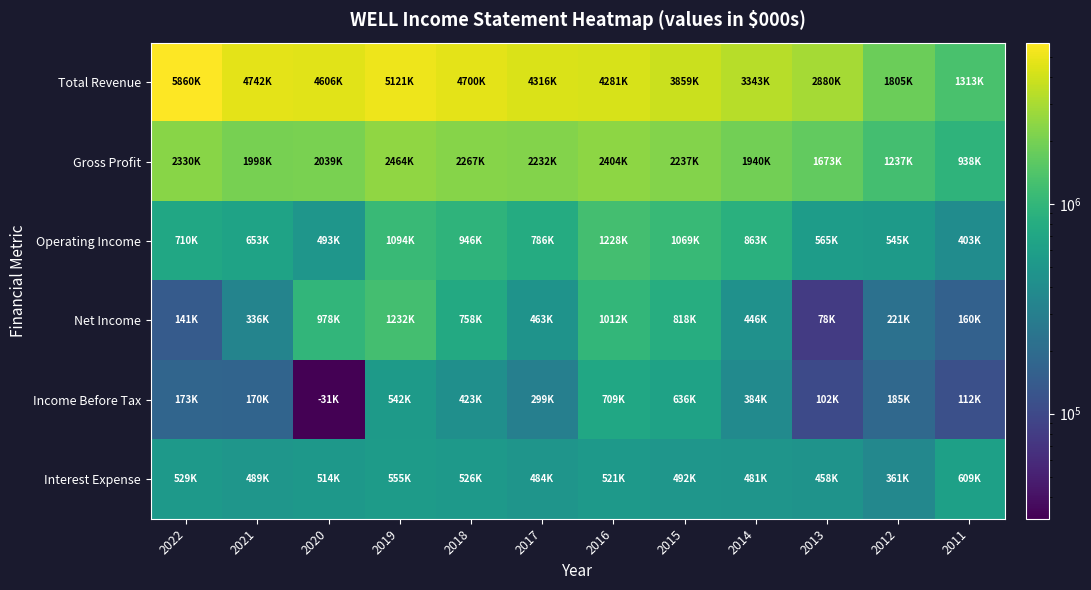

Which series has the widest spread of values?

Total Revenue